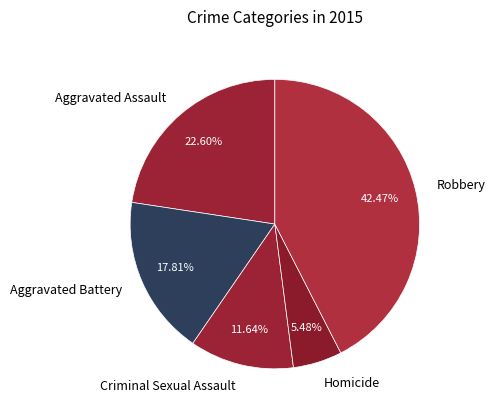

Which has a higher value, Aggravated Assault or Aggravated Battery?

Aggravated Assault